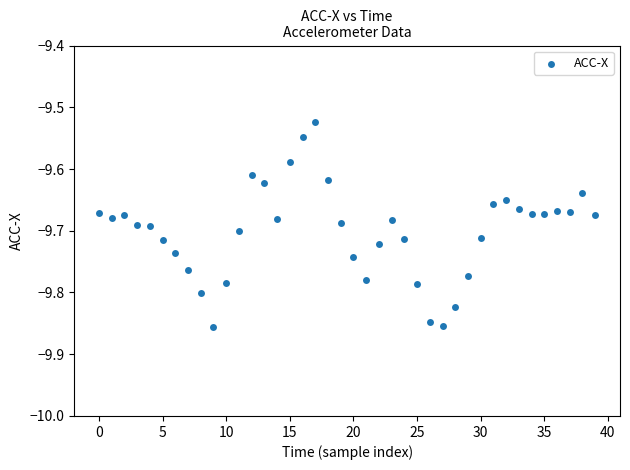

What is the range of Y values (max minus min)?

0.3